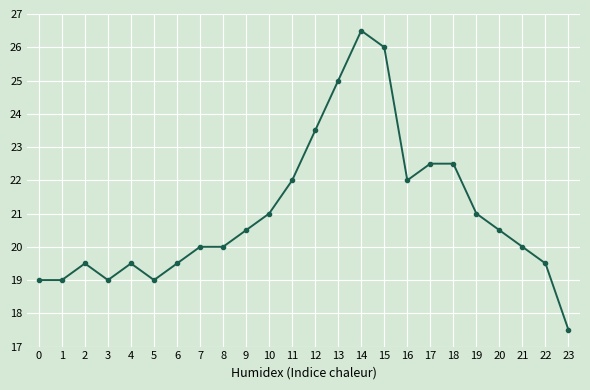

What is the sum of the values at 2 and 7?

39.5